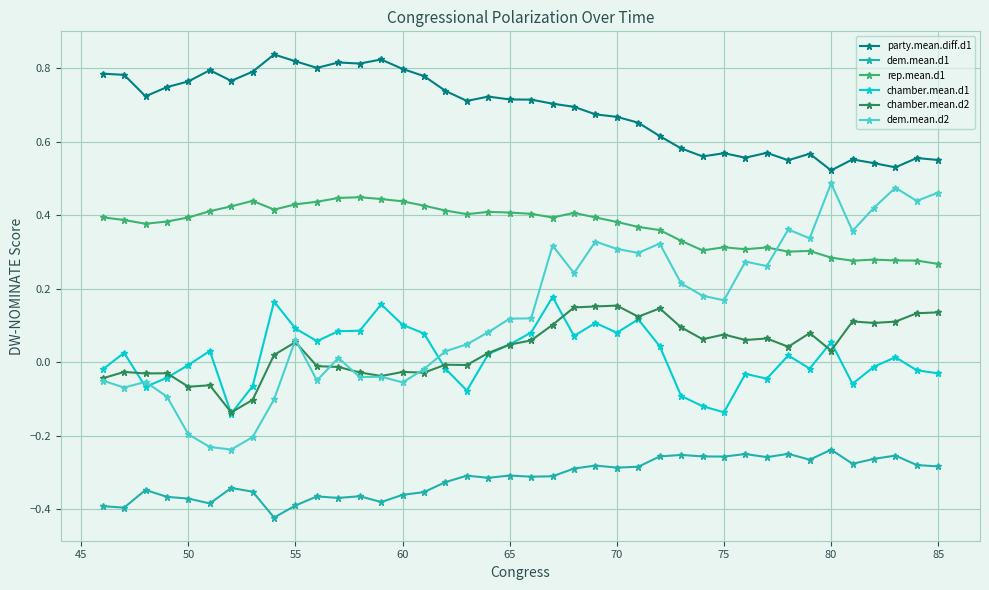

True or false: rep.mean.d1 and dem.mean.d1 cross at least once.

False